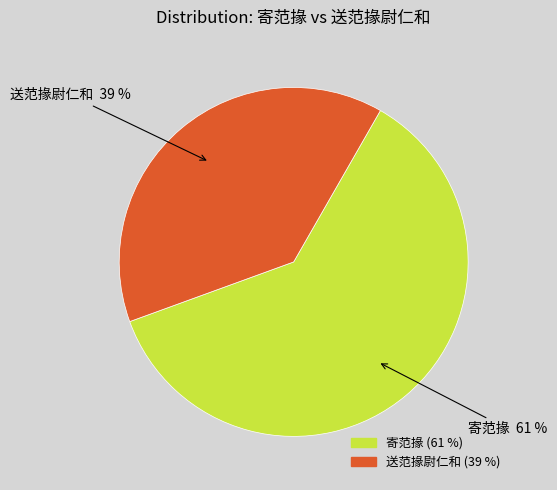

Combined, do 送范掾尉仁和 and 寄范掾 account for over 50%?

Yes